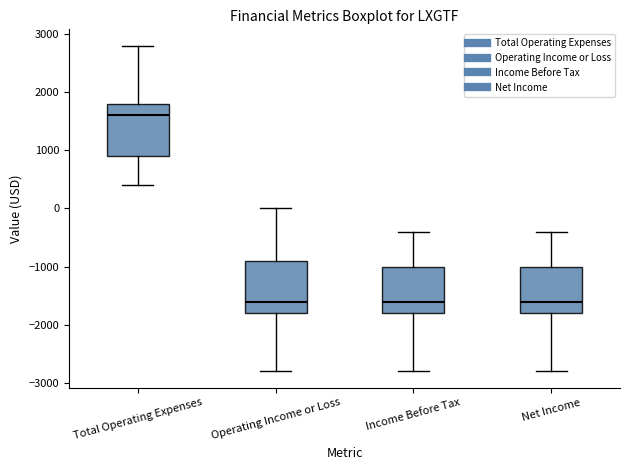

Reading left to right, read every box against the y-axis: the position of its median line, the range the box covers, and the ends of its whiskers. The values are not printed on the chart, so give them approximately, as read against the axis.

Total Operating Expenses: median 1600, box 900 to 1800, whiskers 400 to 2800
Operating Income or Loss: median -1600, box -1800 to -900, whiskers -2800 to 0
Income Before Tax: median -1600, box -1800 to -1000, whiskers -2800 to -400
Net Income: median -1600, box -1800 to -1000, whiskers -2800 to -400